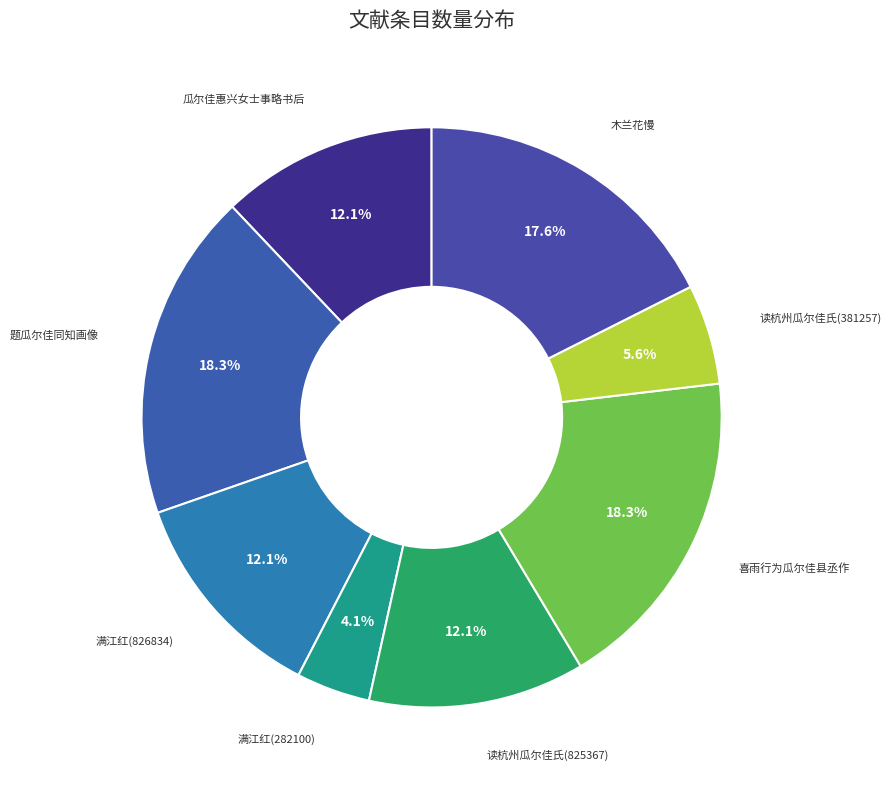

Which slice is the smallest?

满江红(282100)